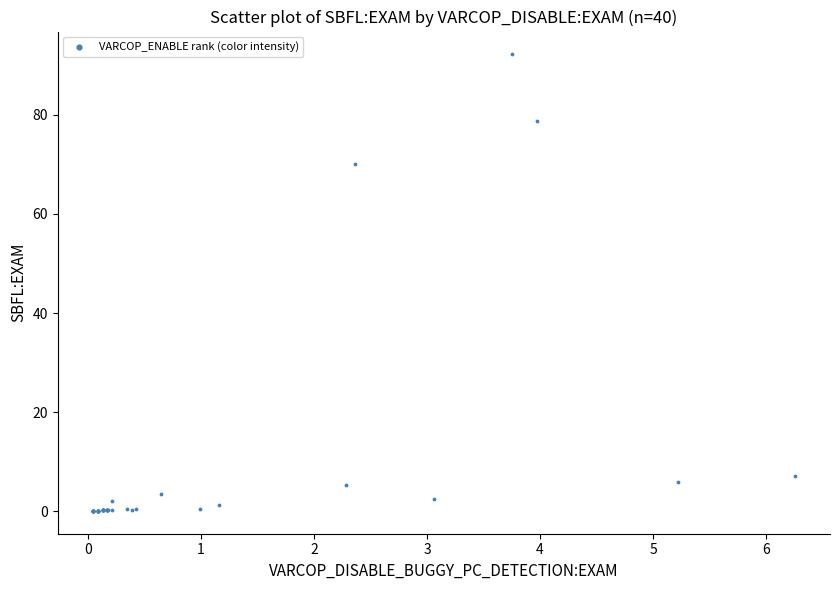

What Y value in the scatter plot is closest to 46?

70.1